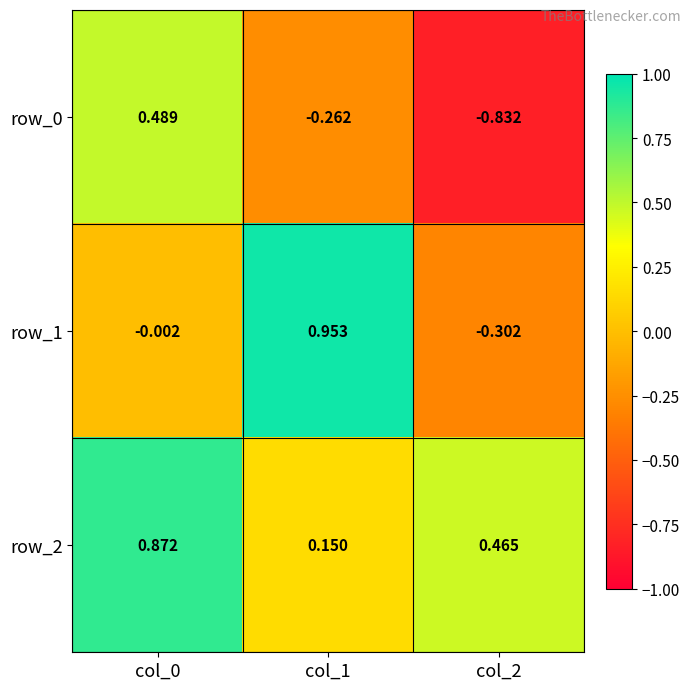

How many row_0 values are between 0 and 1?

1